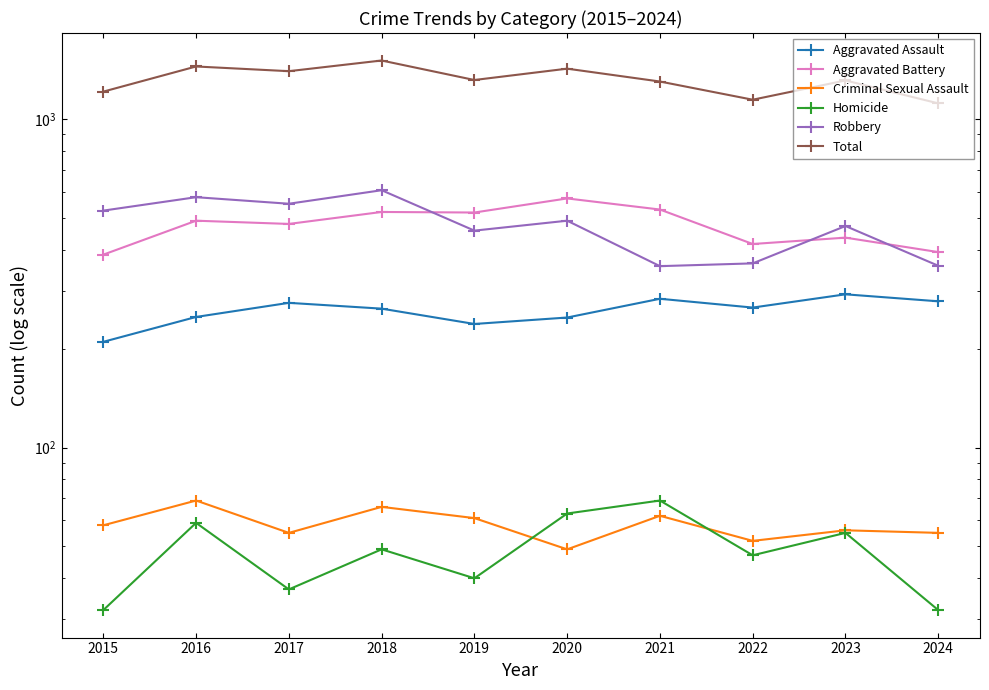

Which series ends up on top after the final intersection of Aggravated Battery and Robbery?

Aggravated Battery